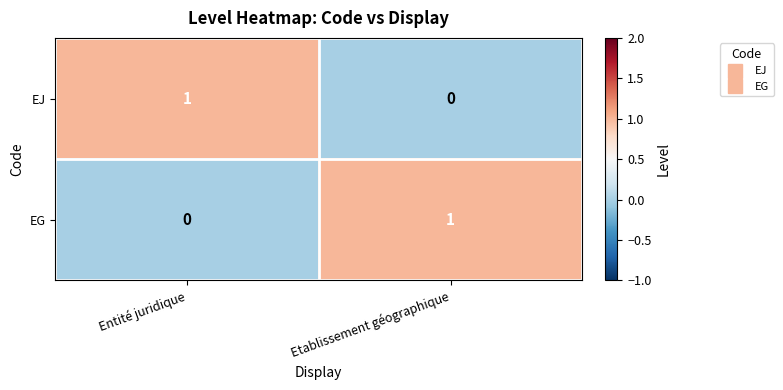

The EJ series shows 2 at Entité juridique. True or false?

False